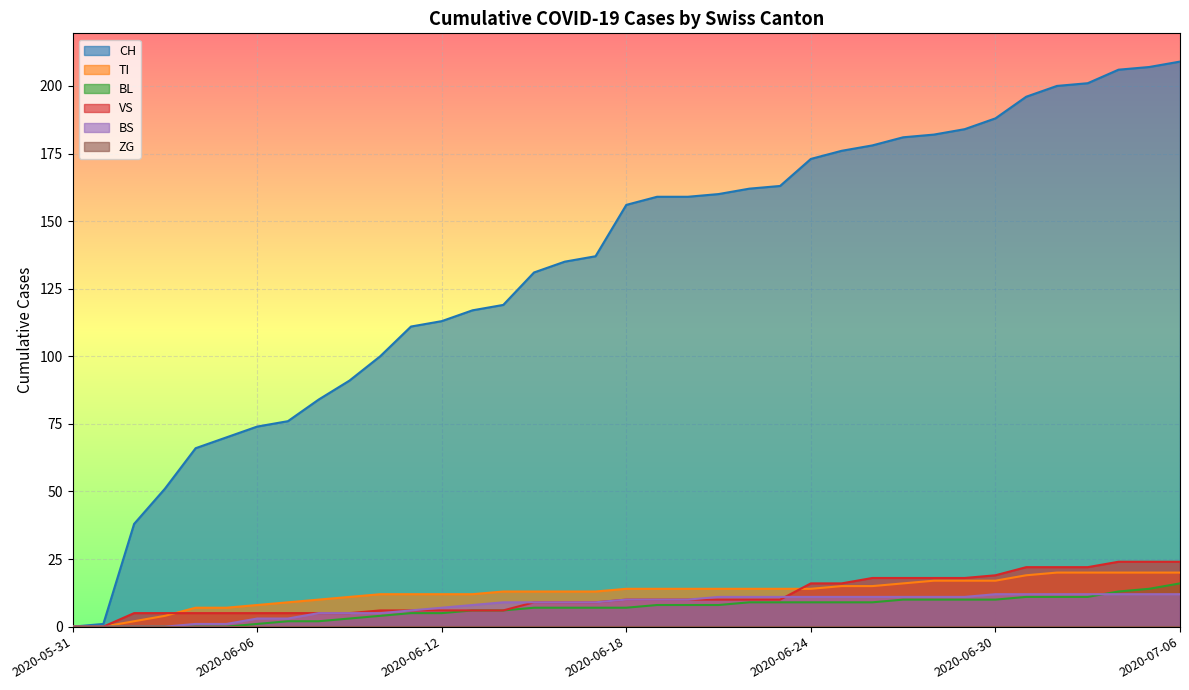

Which series has the largest total across all categories?

CH